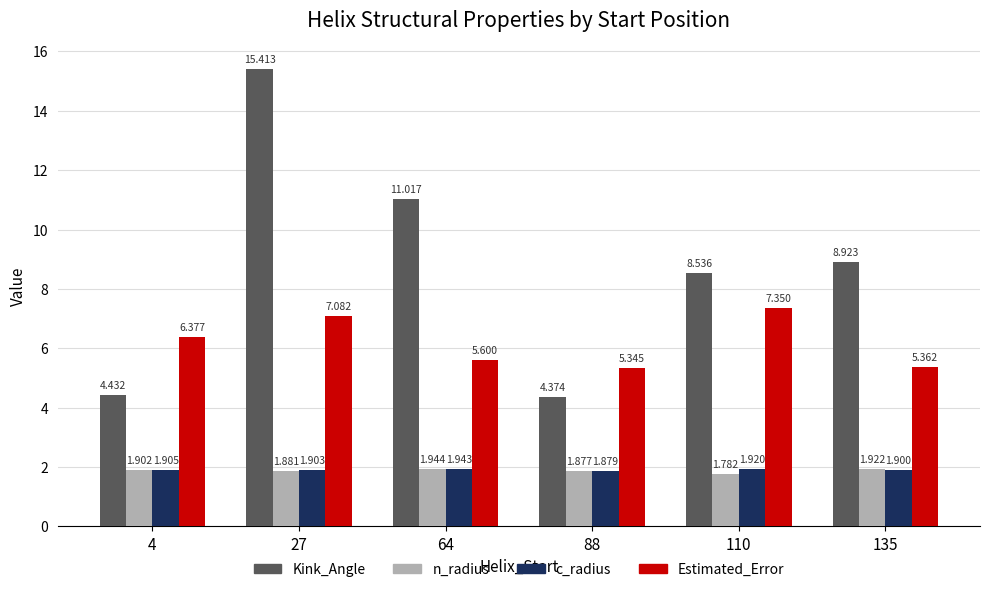

At 135, list the series in order from largest to smallest.

Kink_Angle, Estimated_Error, n_radius, c_radius